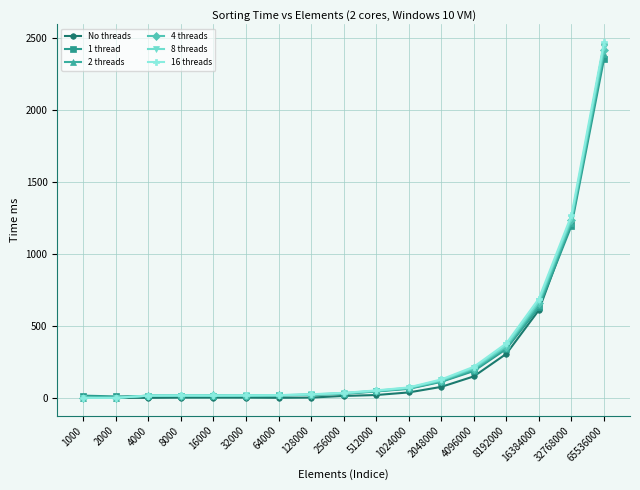

At which category is the sum across all series the highest?

65536000